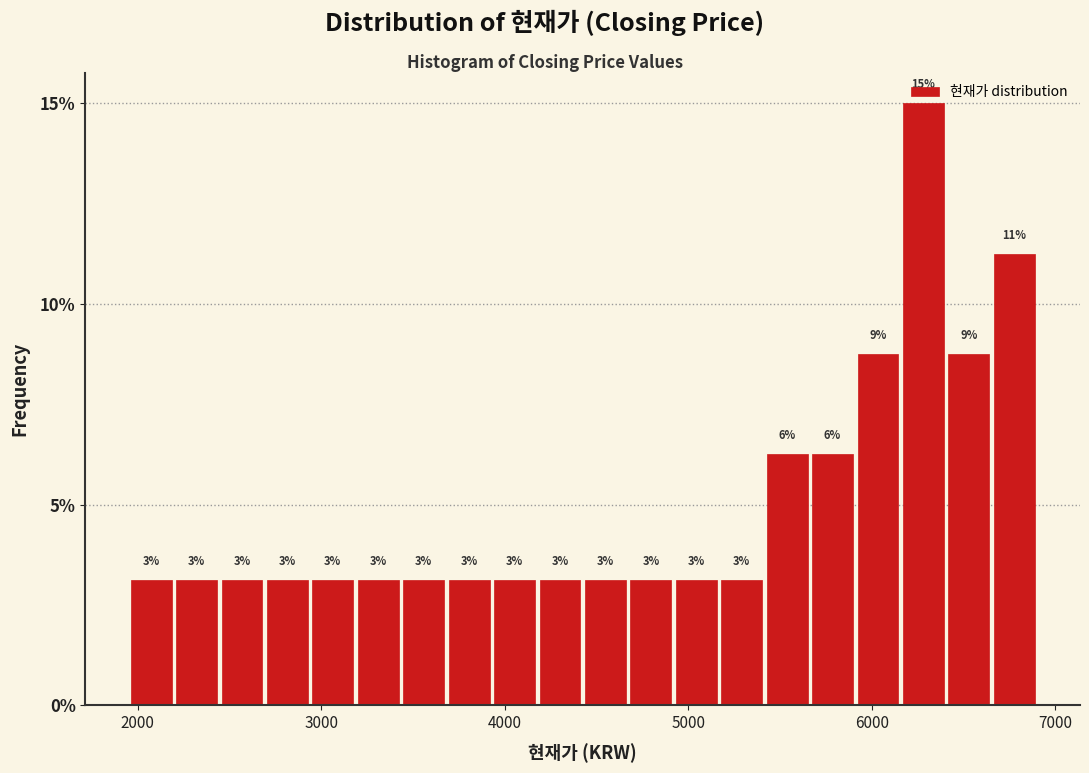

Read against the x-axis, roughly where is the centre of the tallest bar?

6300